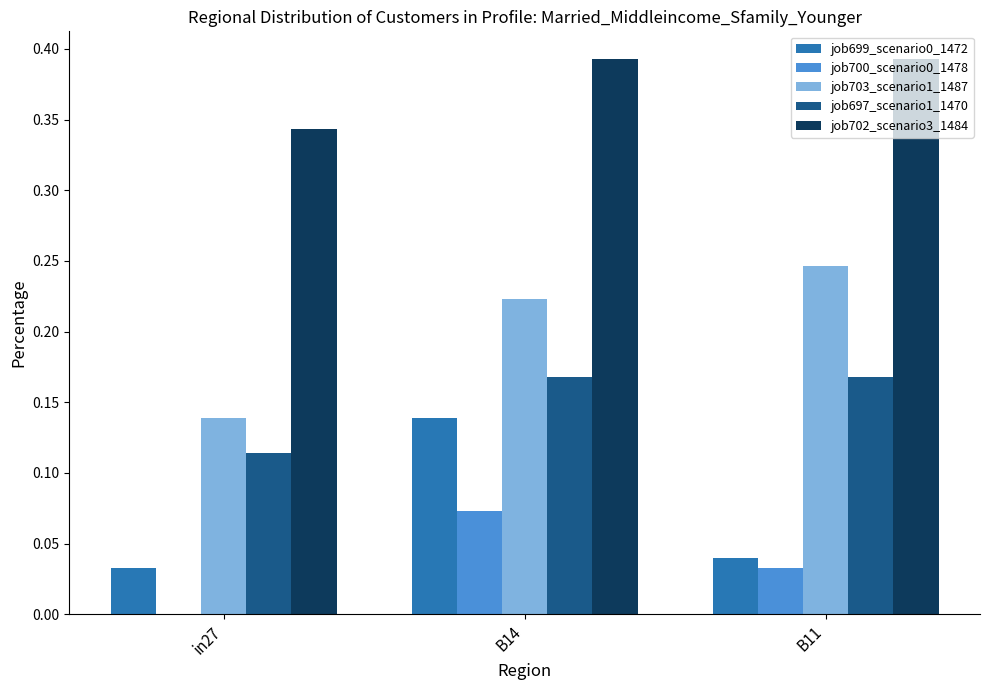

The value of job699_scenario0_1472 at B11 is 0.0. True or false?

True